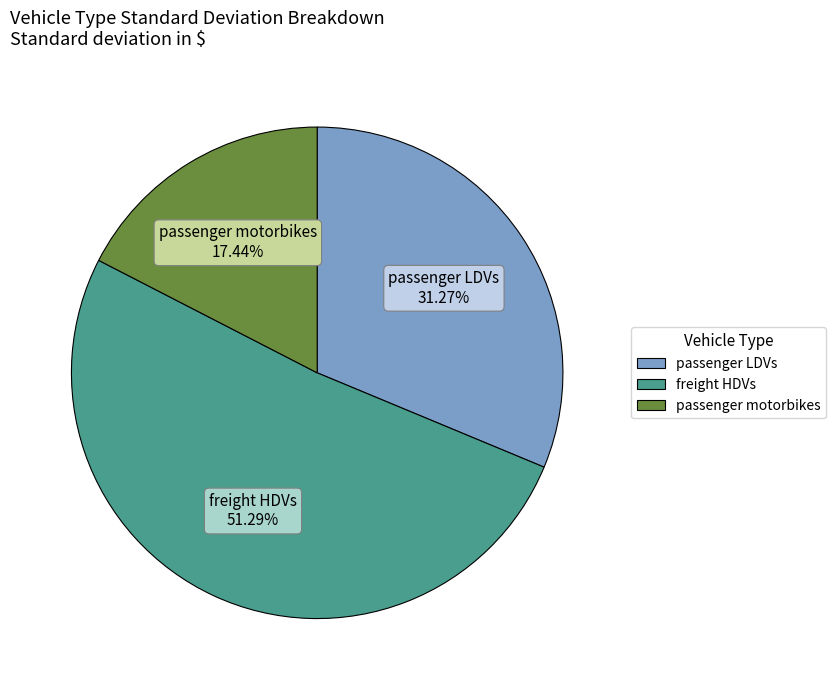

What percentage is the passenger motorbikes slice, to the nearest percent?

17%